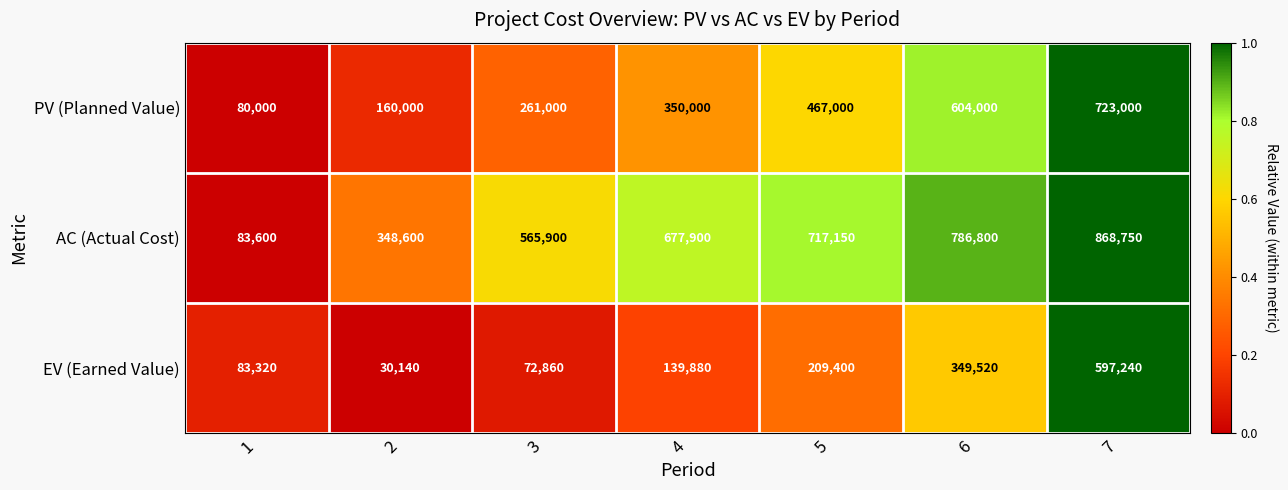

How many categories are shown in the chart?

7